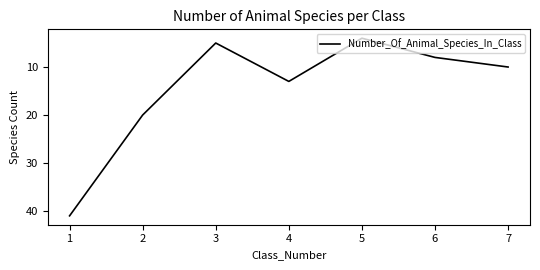

Which category has the lowest value across all series?

5